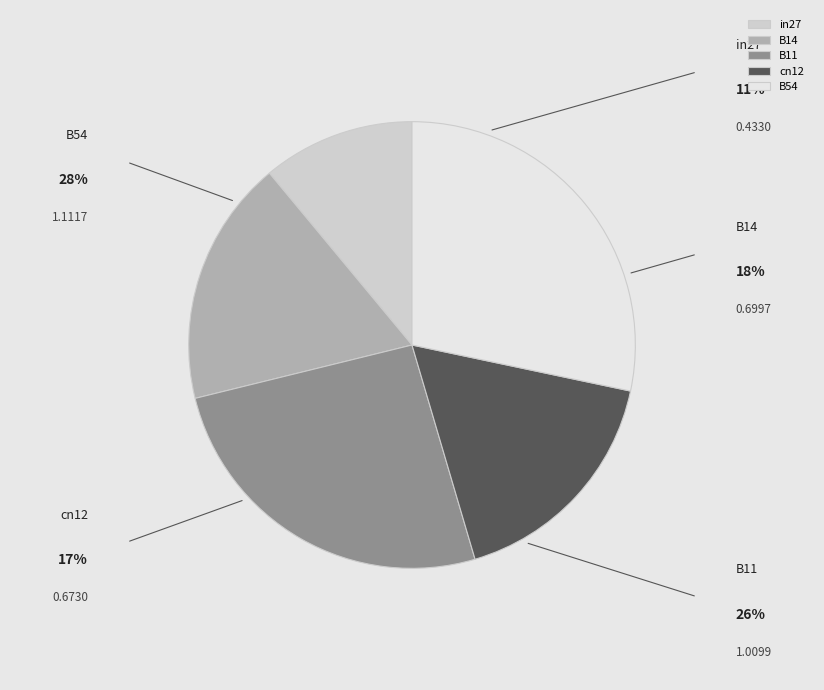

To the nearest percent, what is the average slice percentage?

20%